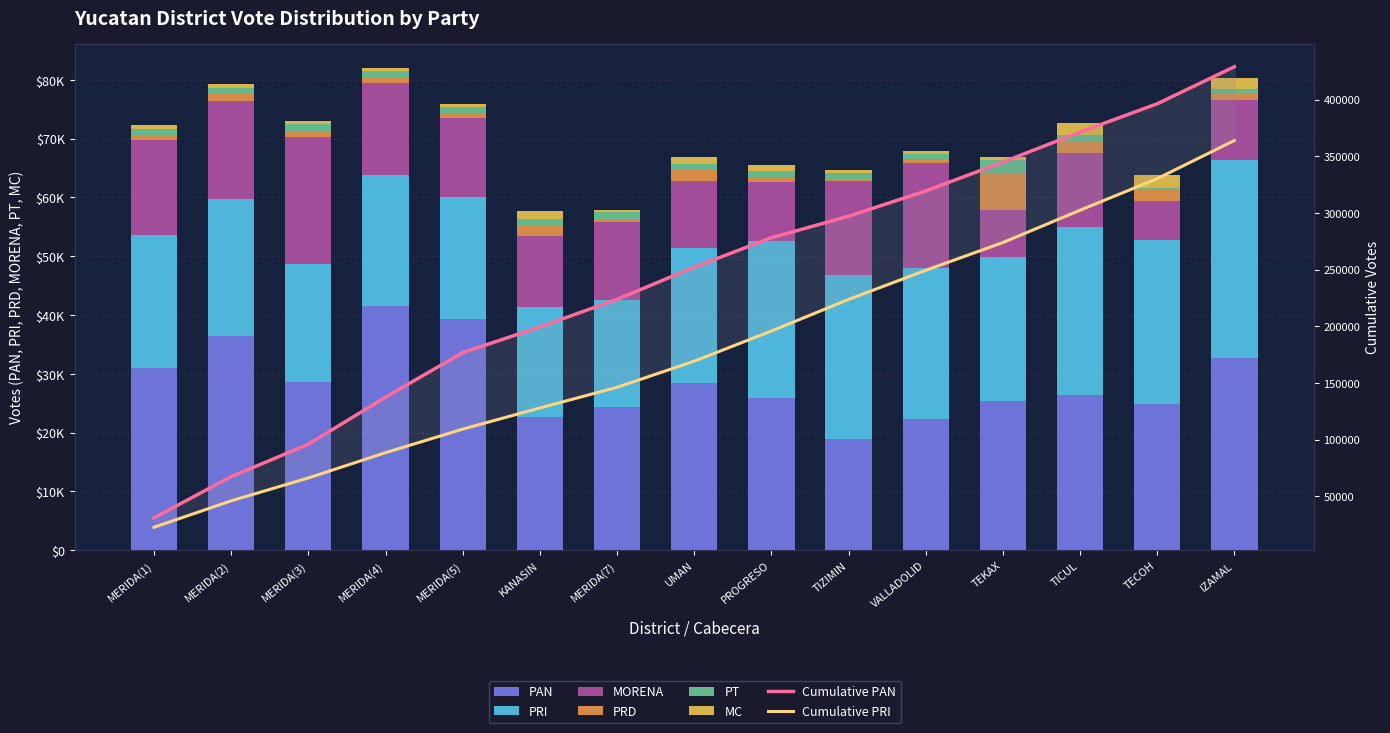

Rank the series at MERIDA(2) from lowest to highest value.

MC, PT, PRD, MORENA, PRI, PAN